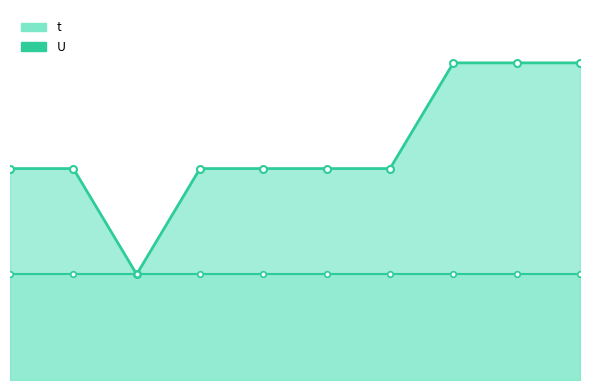

True or false: t_line has a value of 1 at 3.

False